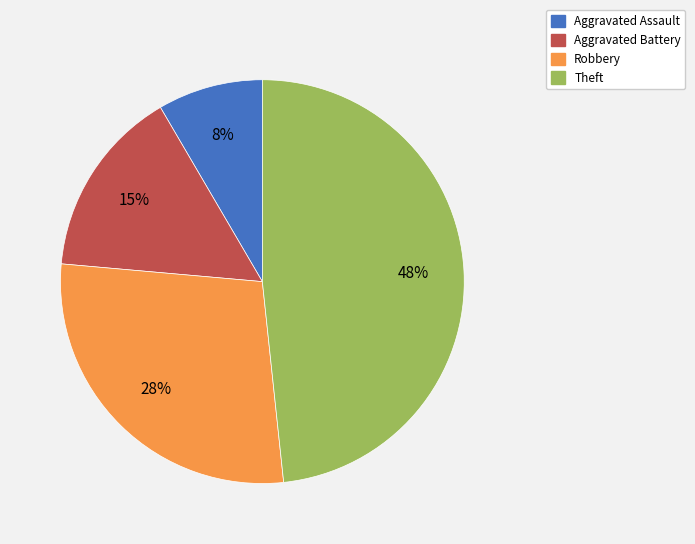

Which category has the smallest portion of the pie?

Aggravated Assault